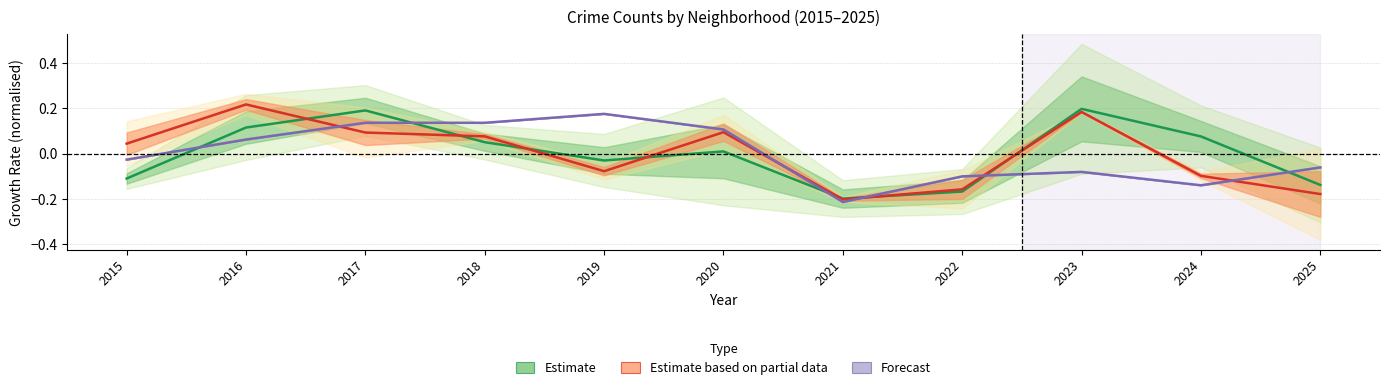

The value of Forecast at 2019 is 0.2. True or false?

True